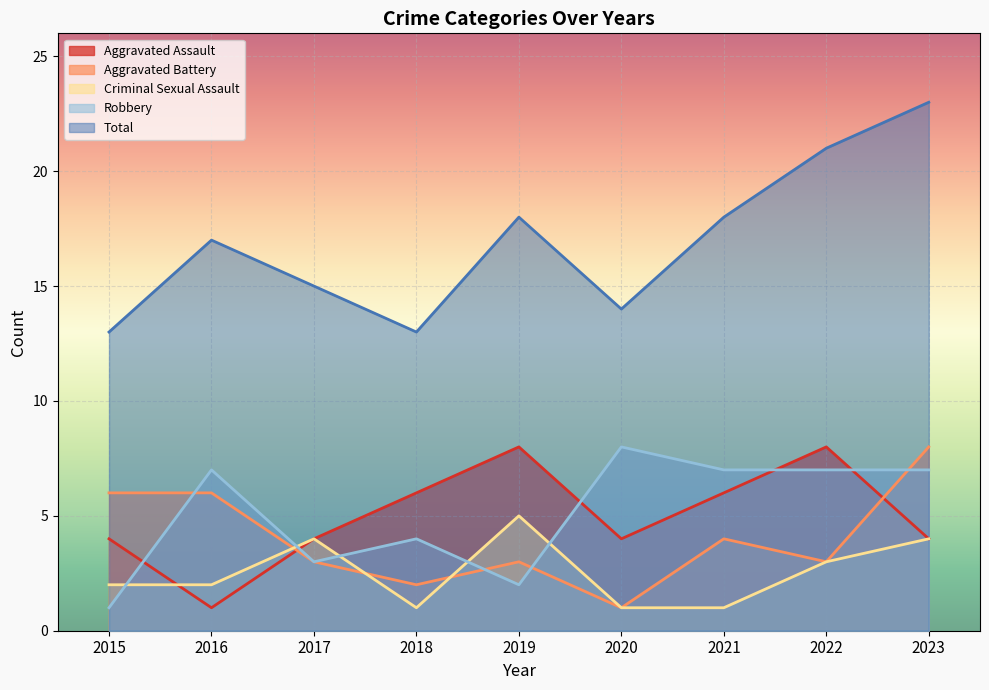

How many times do Robbery and Criminal Sexual Assault cross each other?

5